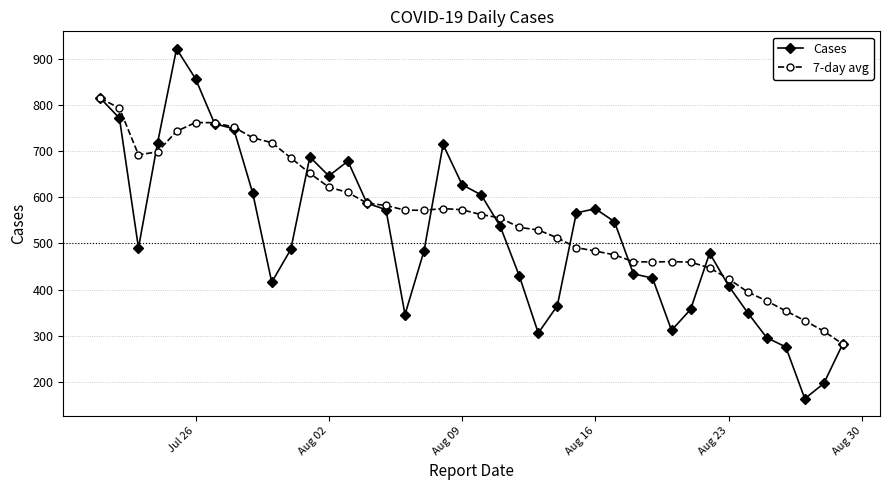

Does the chart display data point markers on the line(s)?

Yes